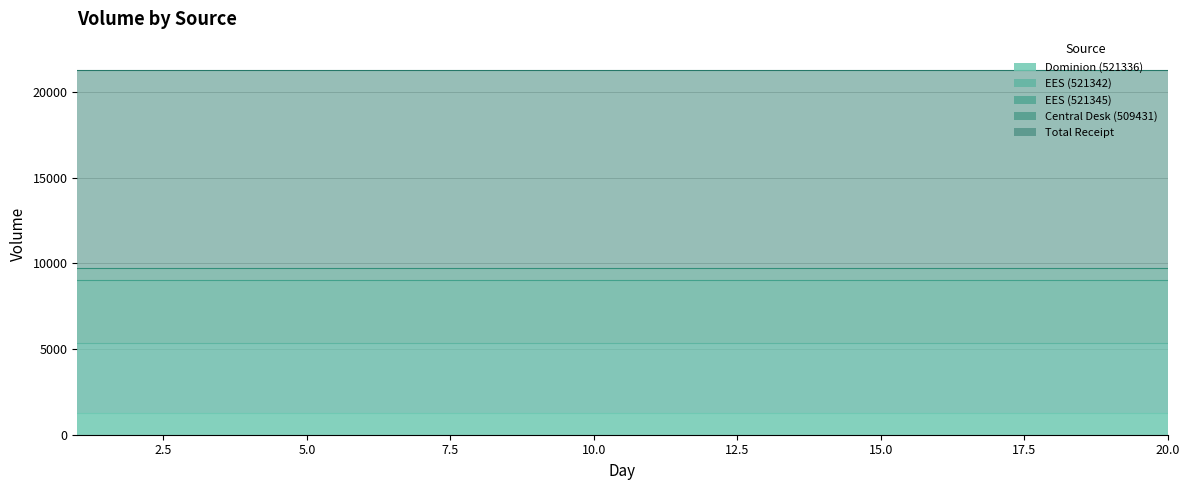

Between 9 and 20, which series saw the biggest shift?

Dominion (521336)